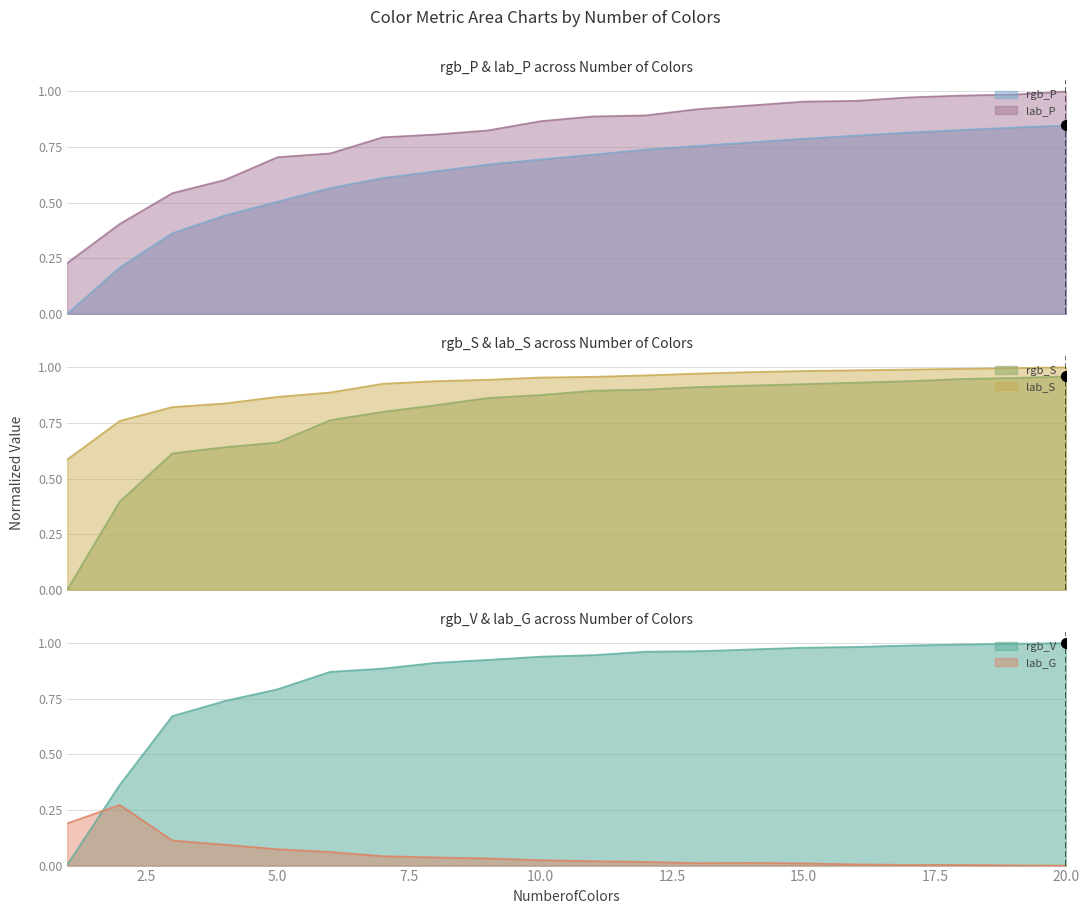

Does the chart have visible grid lines?

Yes